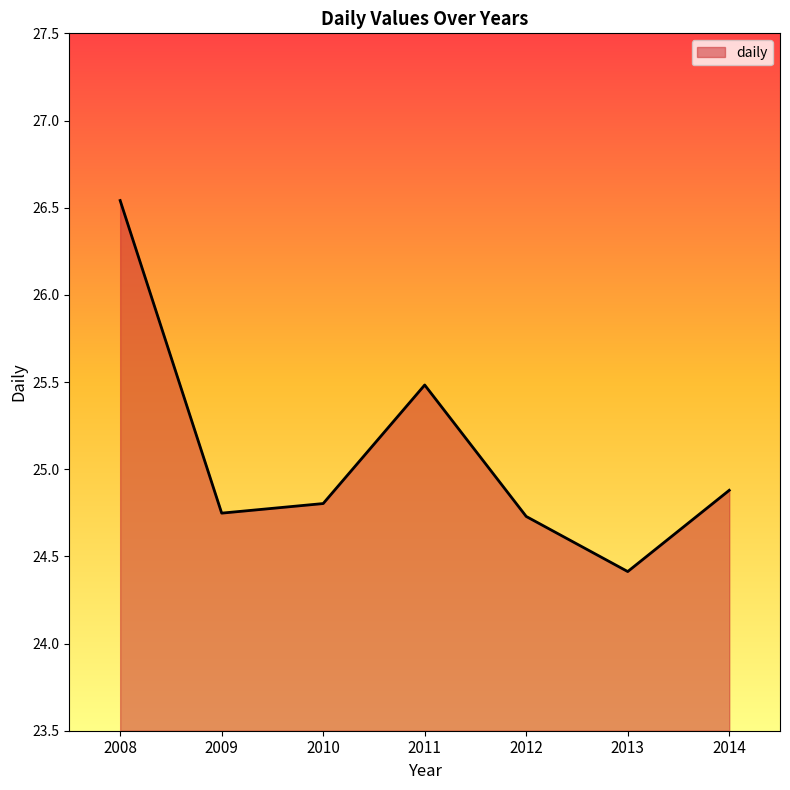

What is the sum of the values at 2009 and 2010?

49.6